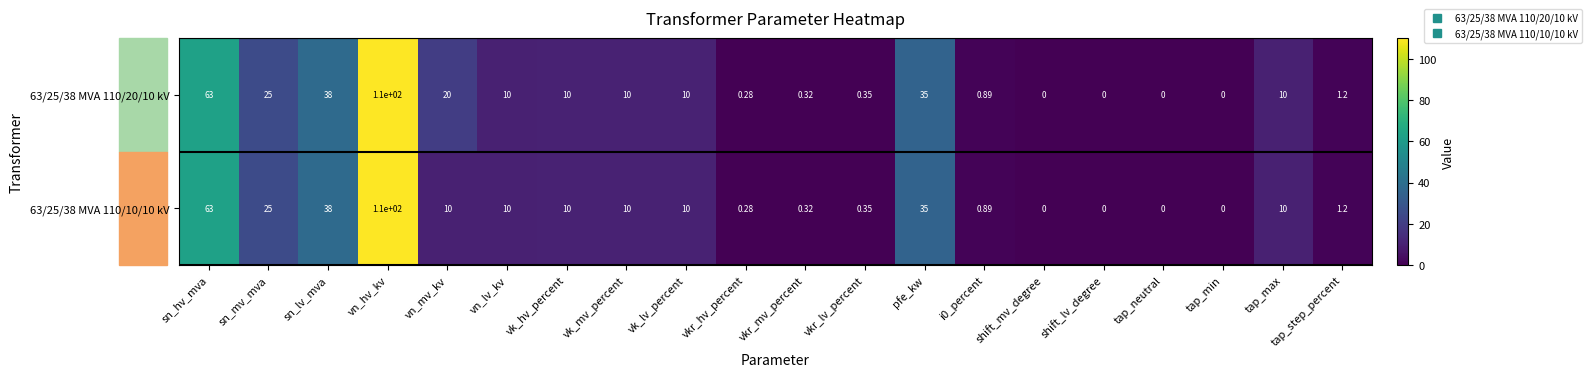

At which label does 63/25/38 MVA 110/10/10 kV first exceed 10?

sn_hv_mva